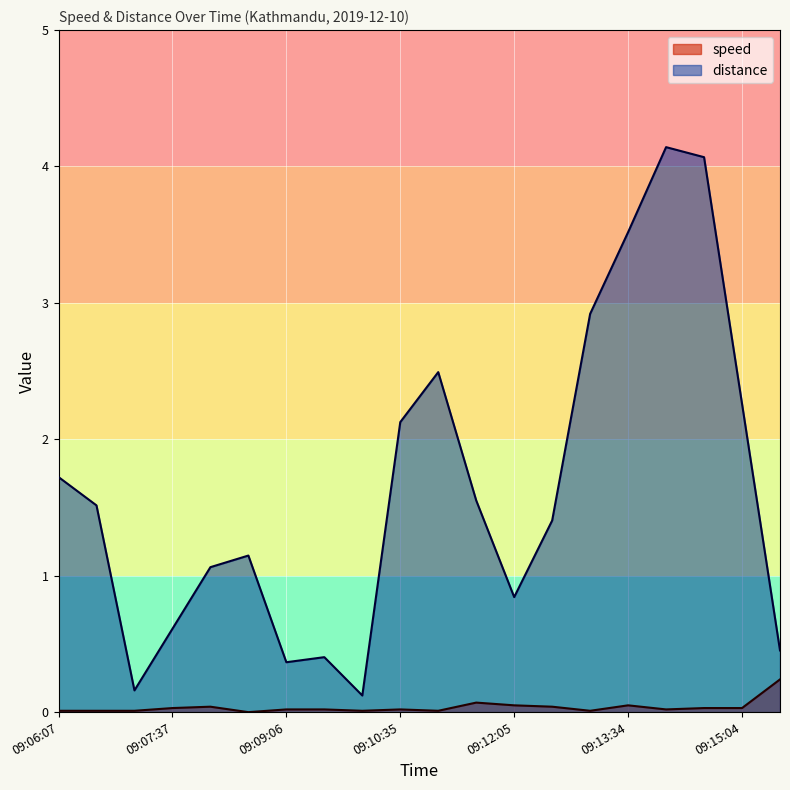

Which series changed the most between 09:07:08 and 09:13:34?

distance